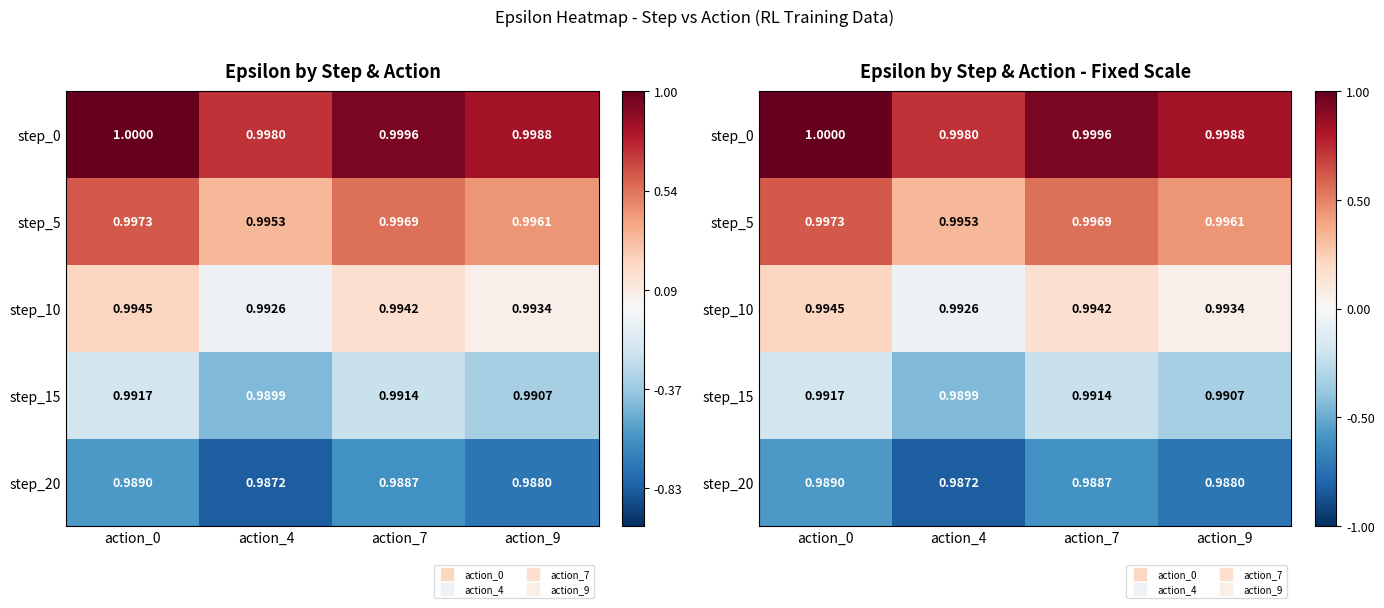

Rank the series at action_0 from lowest to highest value.

step_20, step_15, step_10, step_5, step_0